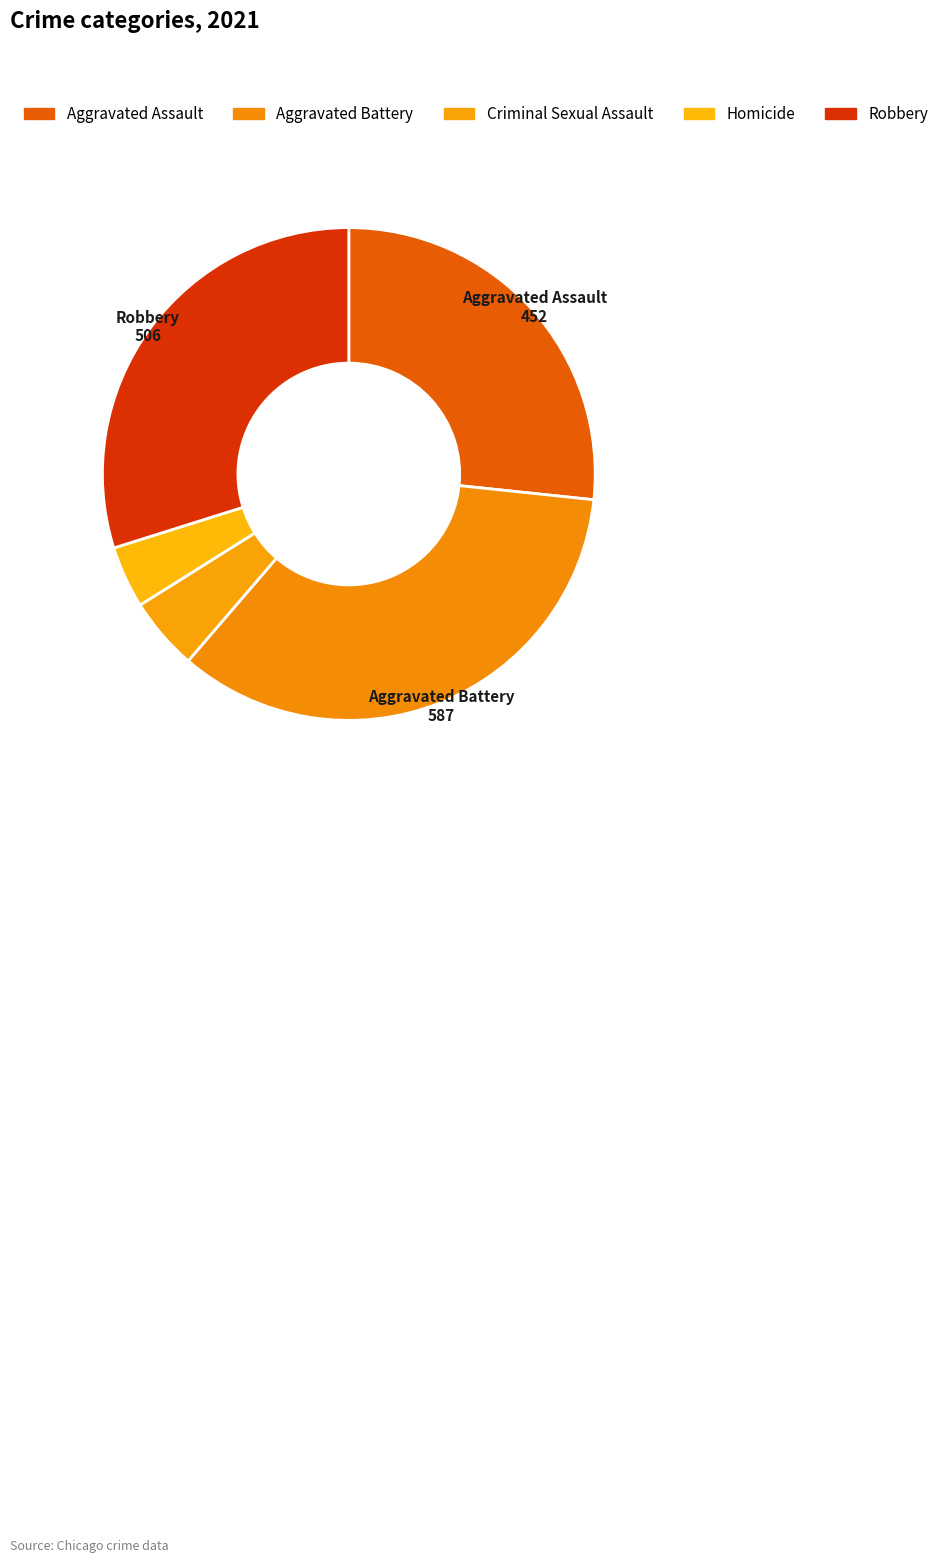

What is the total percentage of Aggravated Assault and Robbery?

56.5%